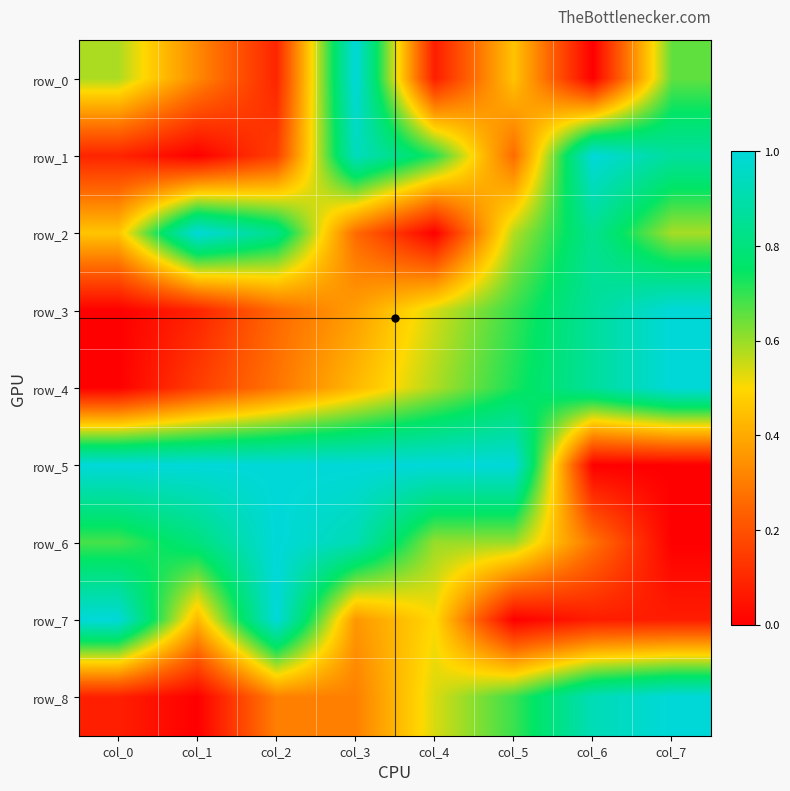

Rank the series at col_3 from lowest to highest value.

row_2, row_8, row_7, row_3, row_4, row_6, row_1, row_5, row_0